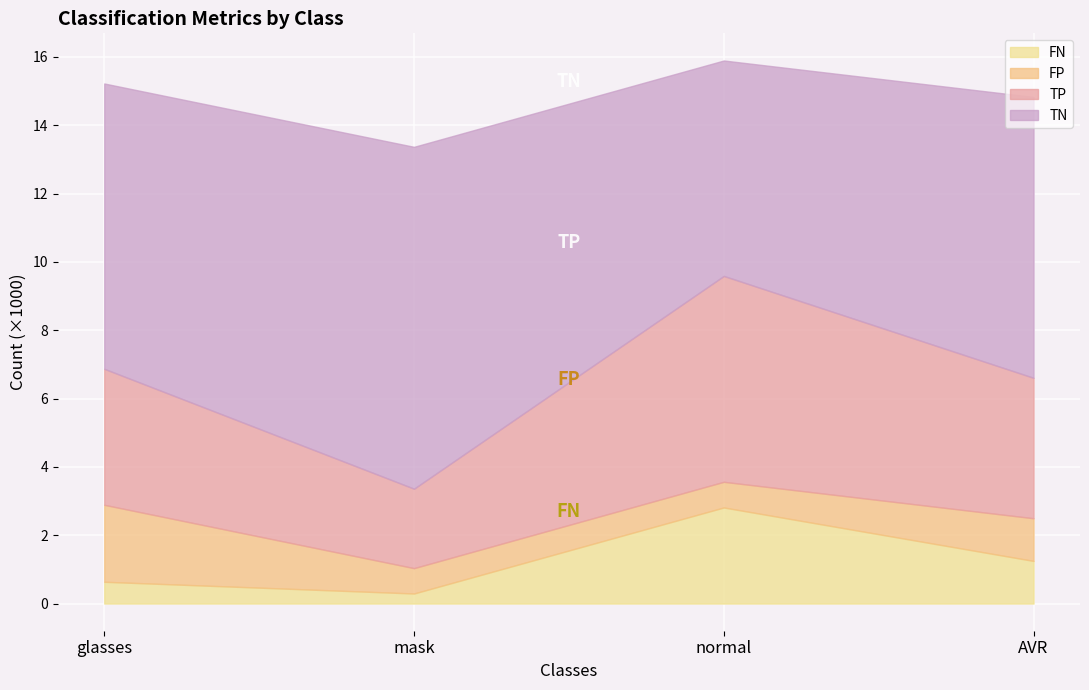

Read the TP value at AVR.

4110.7